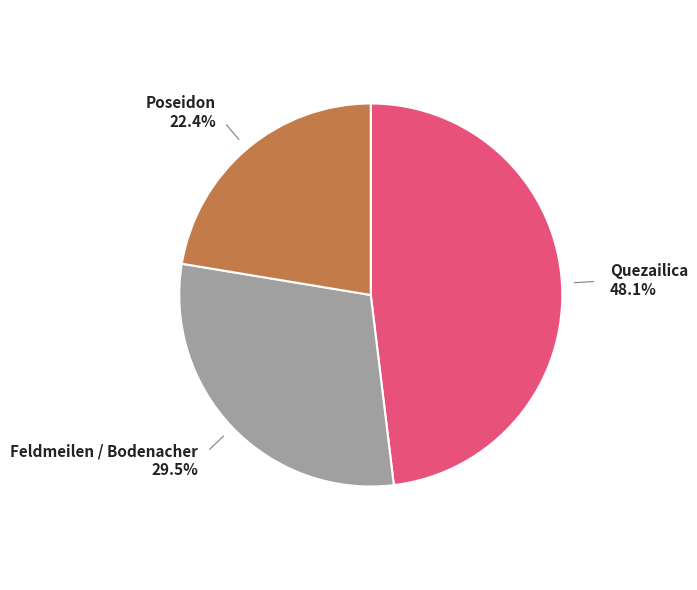

To the nearest percent, what is the difference between the Quezailica and Feldmeilen / Bodenacher slice percentages?

19%